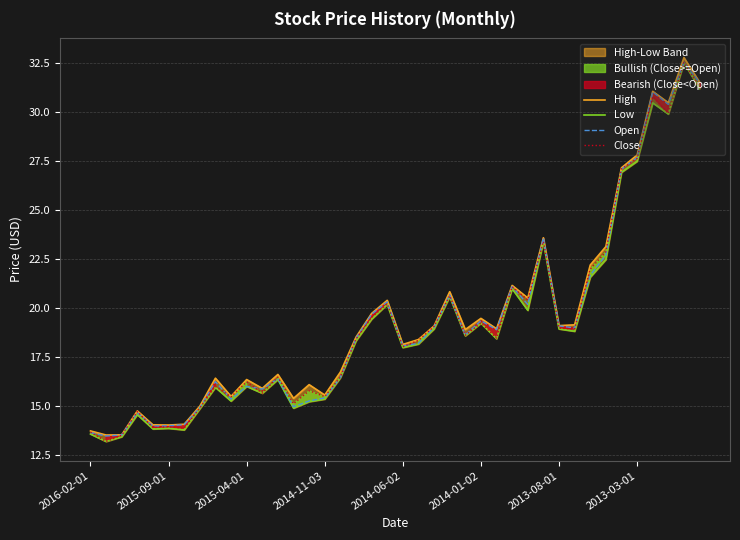

What is the minimum value for Close?

13.2